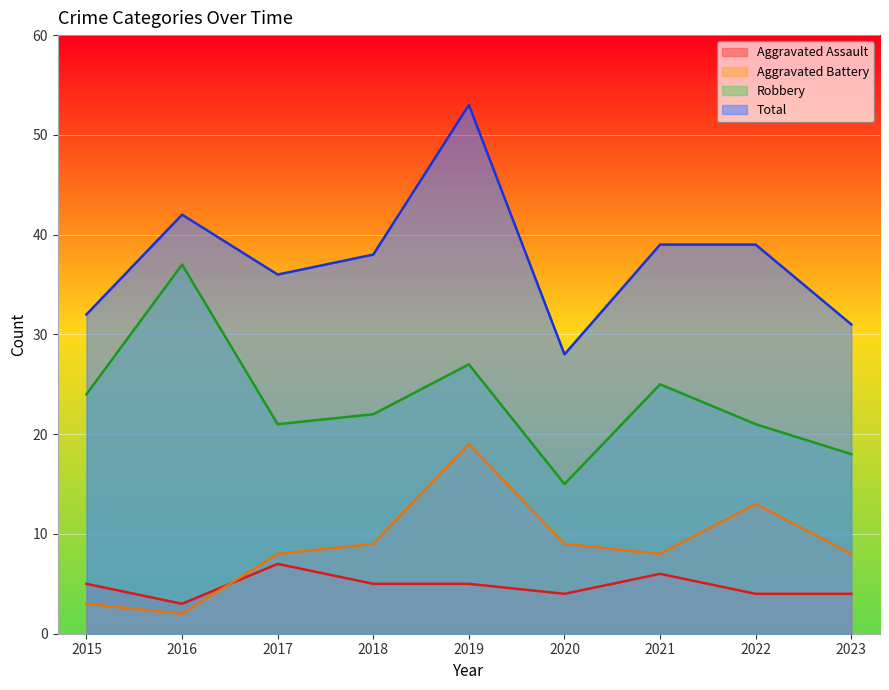

How many lines are shown in the chart?

4